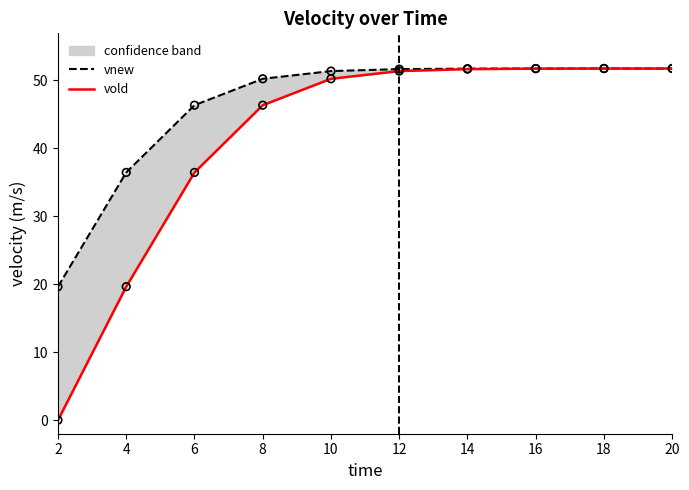

At which category is the sum across all series the highest?

20